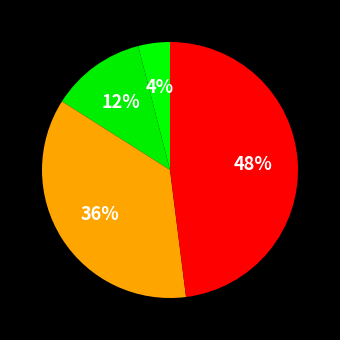

How many slices are in this pie chart?

4